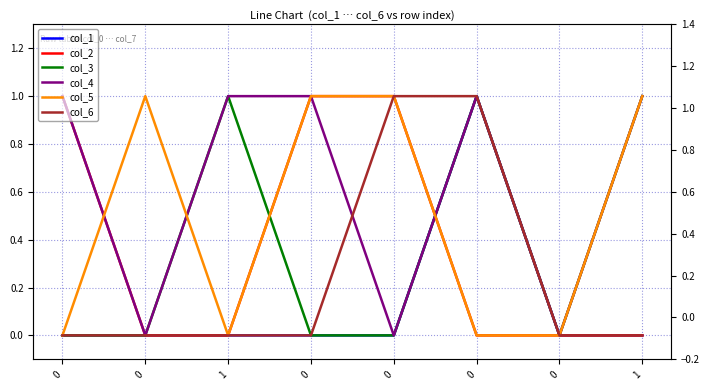

What is the maximum value shown in the chart?

1